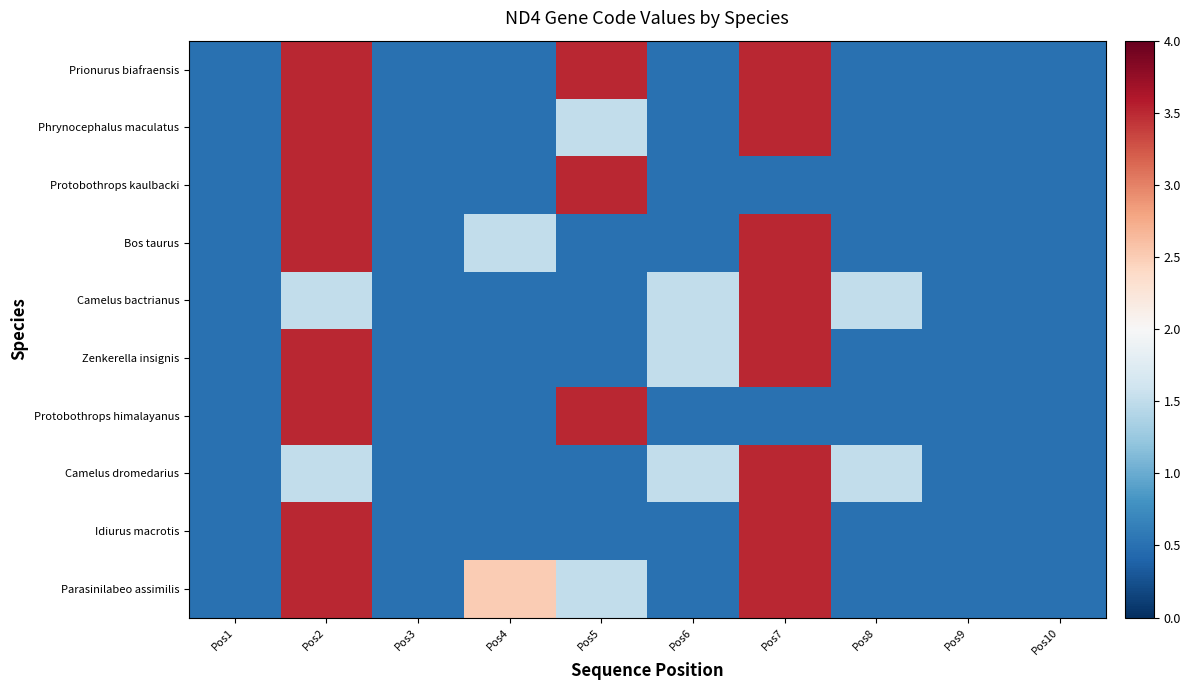

Count the number of categories in the chart.

10